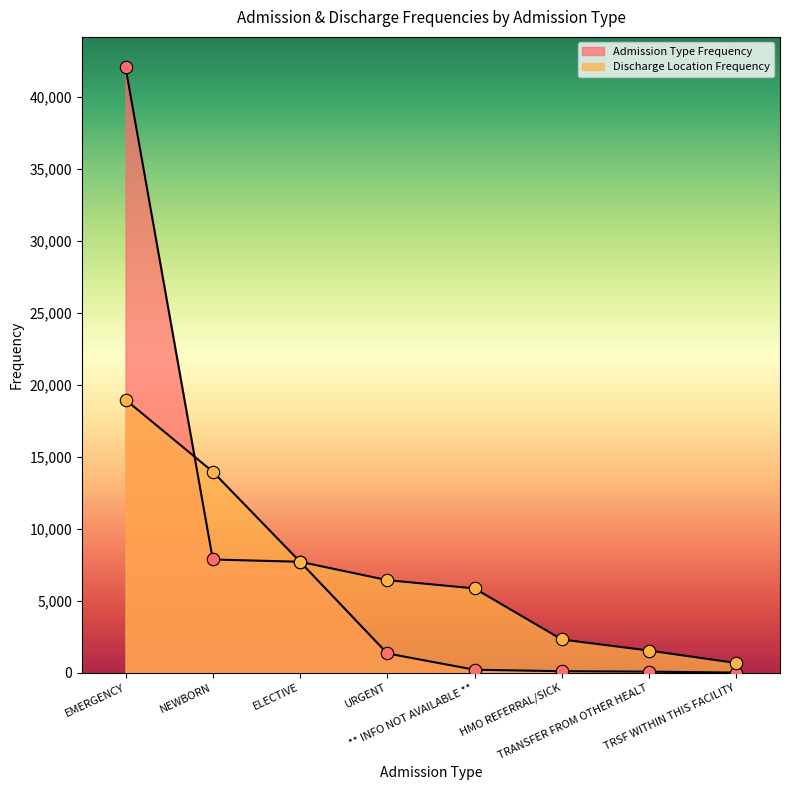

At which category is the sum across all series the highest?

EMERGENCY